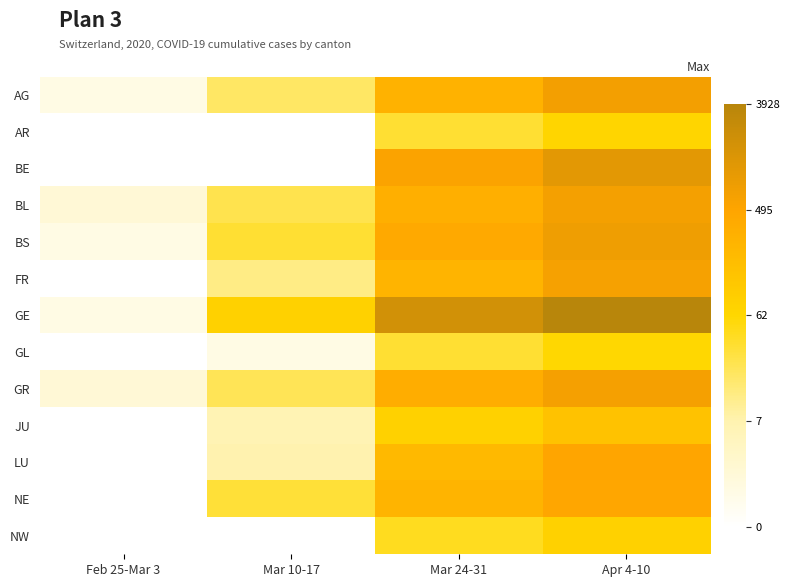

Which series changed the most between Feb 25-Mar 3 and Apr 4-10?

GE